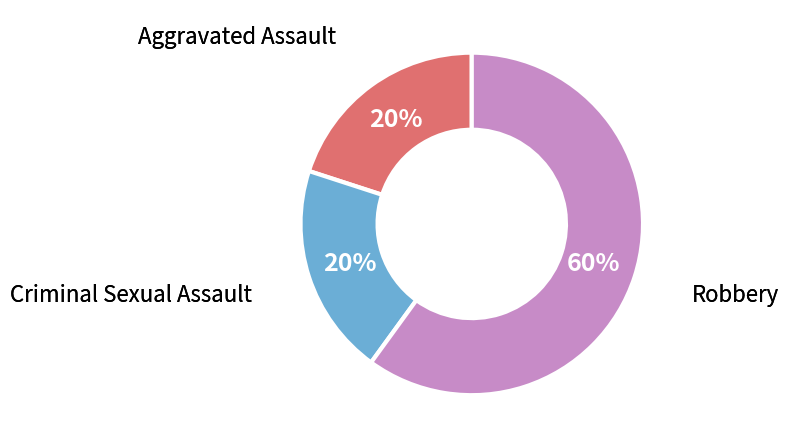

Does any single category account for the majority?

Yes